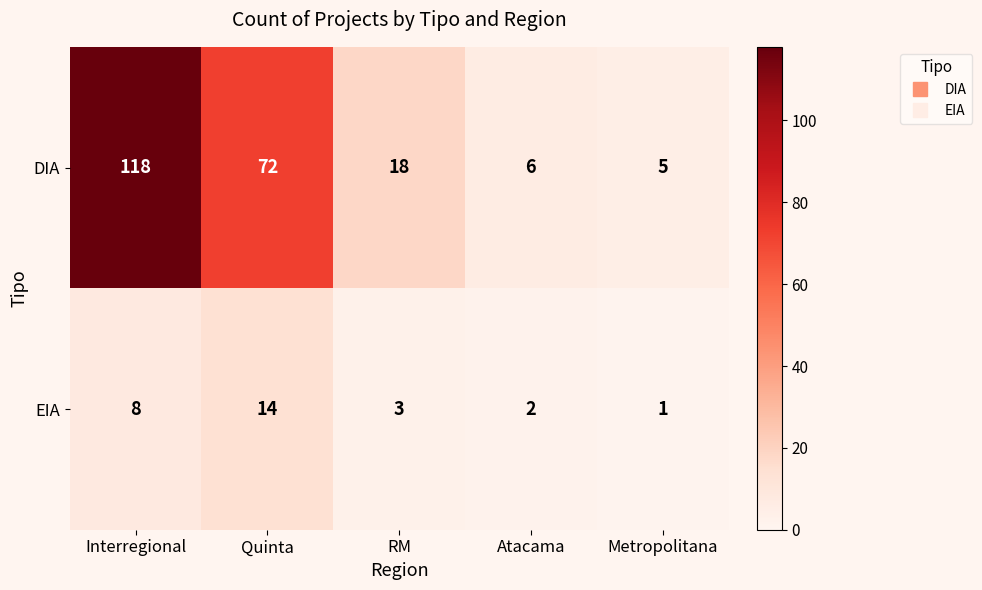

Count the number of data series in this chart.

2